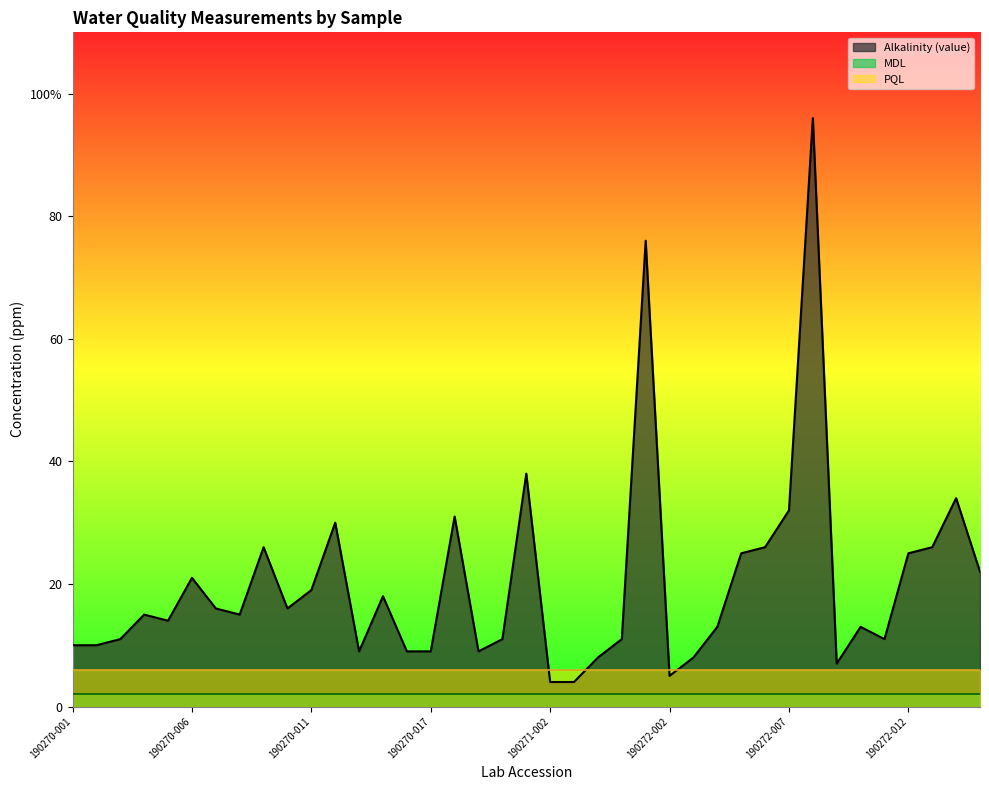

What is the value of the Alkalinity (value) point at the 39th from the left?

22